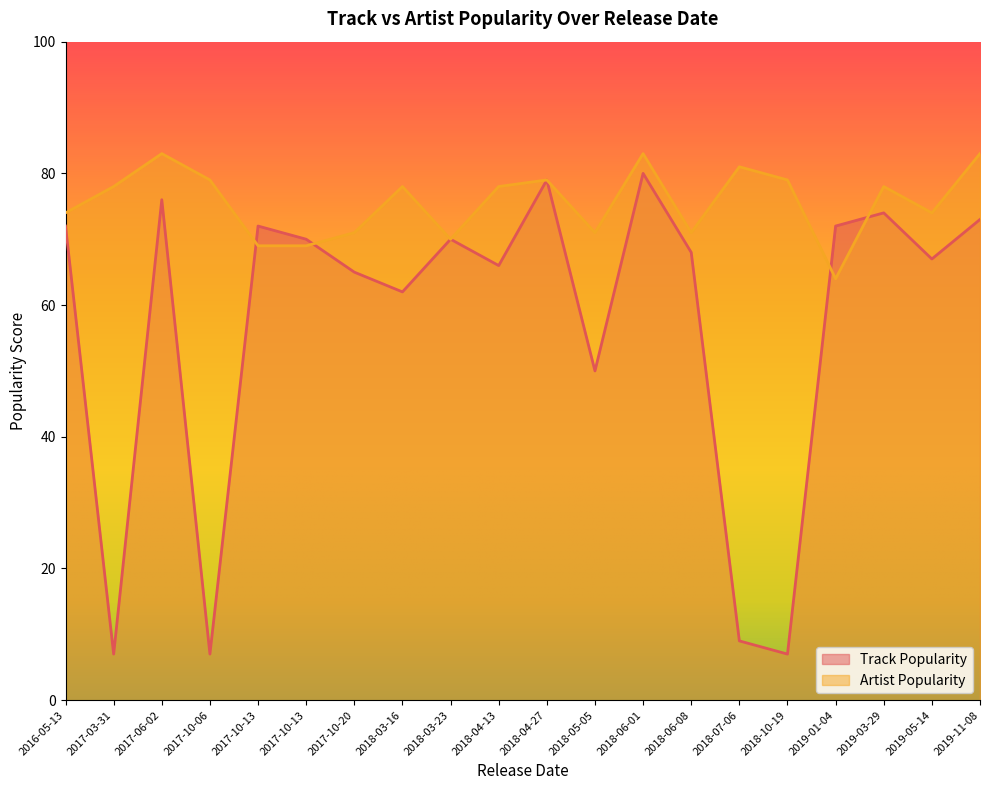

List the series in order of their overall mean, lowest first.

Track Popularity, Artist Popularity